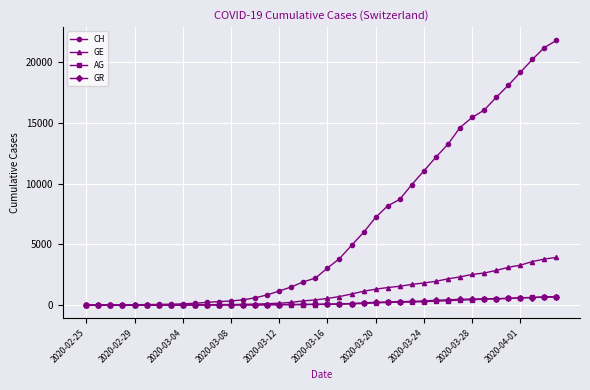

What are all the series names shown in the legend?

CH, GE, AG, GR